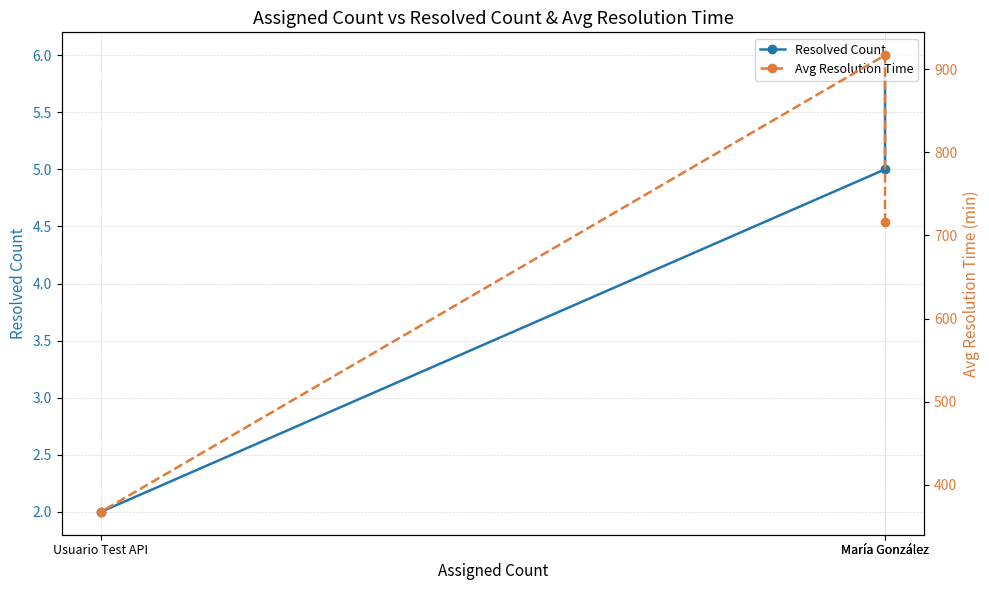

The value of Resolved Count at María González is 5.0. True or false?

True